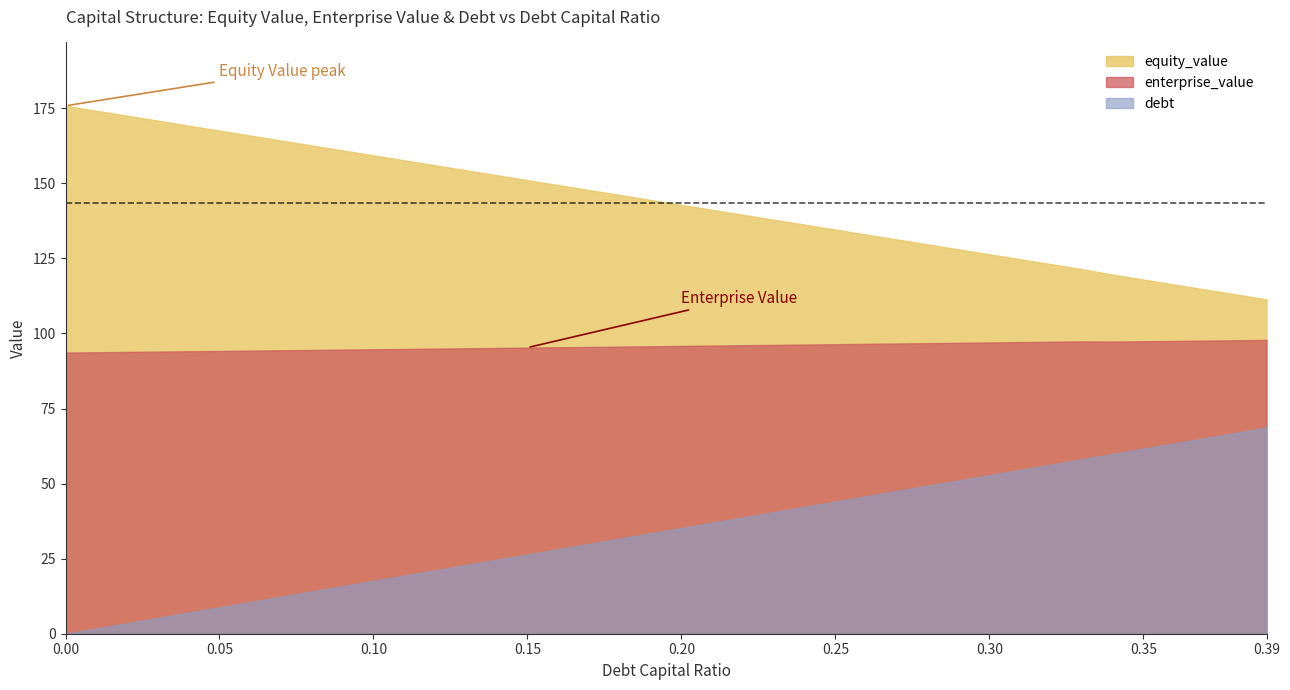

What is the spread (max minus min) of values at 0.08?

148.5